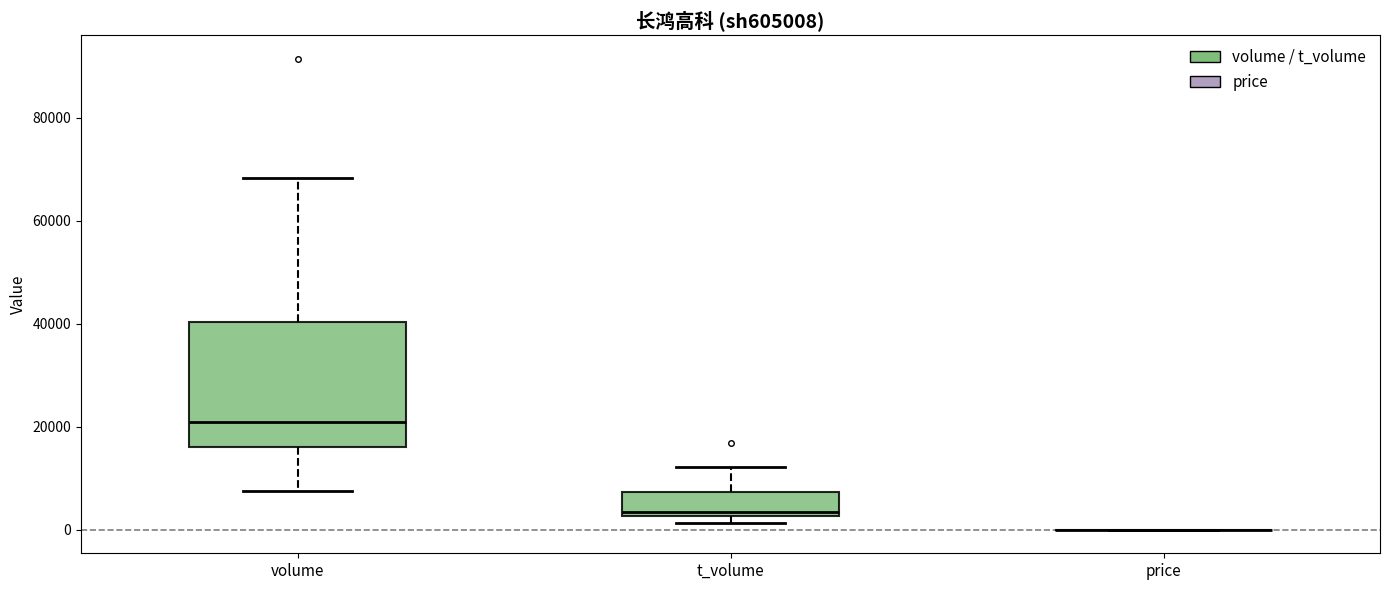

Where is the upper edge of the box for t_volume on the y-axis? The values are not printed on the chart, so give them approximately, as read against the axis.

8000